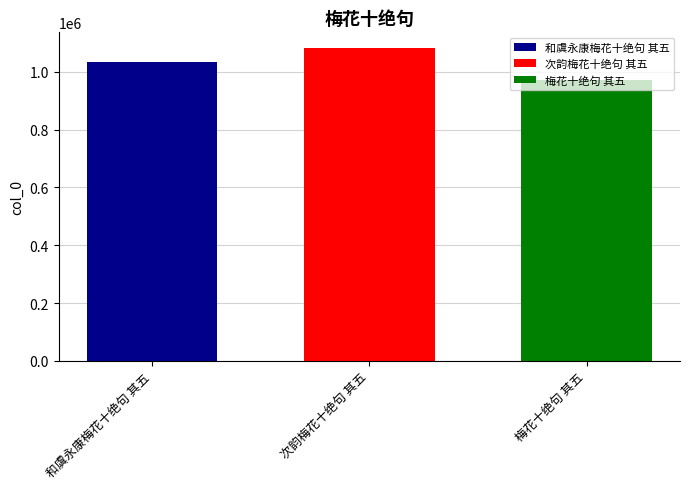

What is the highest value of the 梅花十绝句 其五 series?

971834